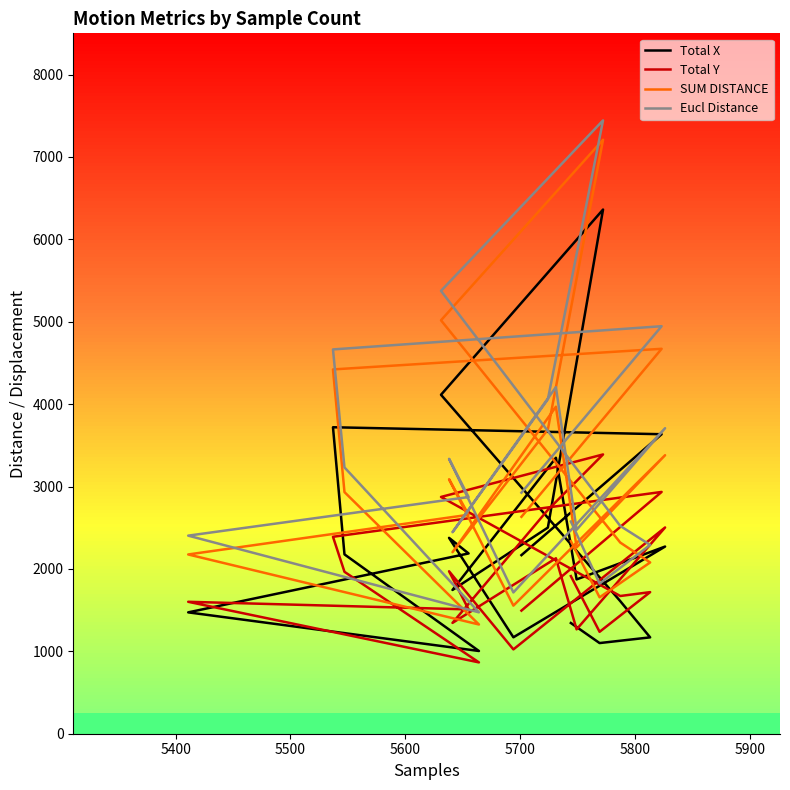

What is the difference between the second highest and second lowest values in the SUM DISTANCE series?

3463.2